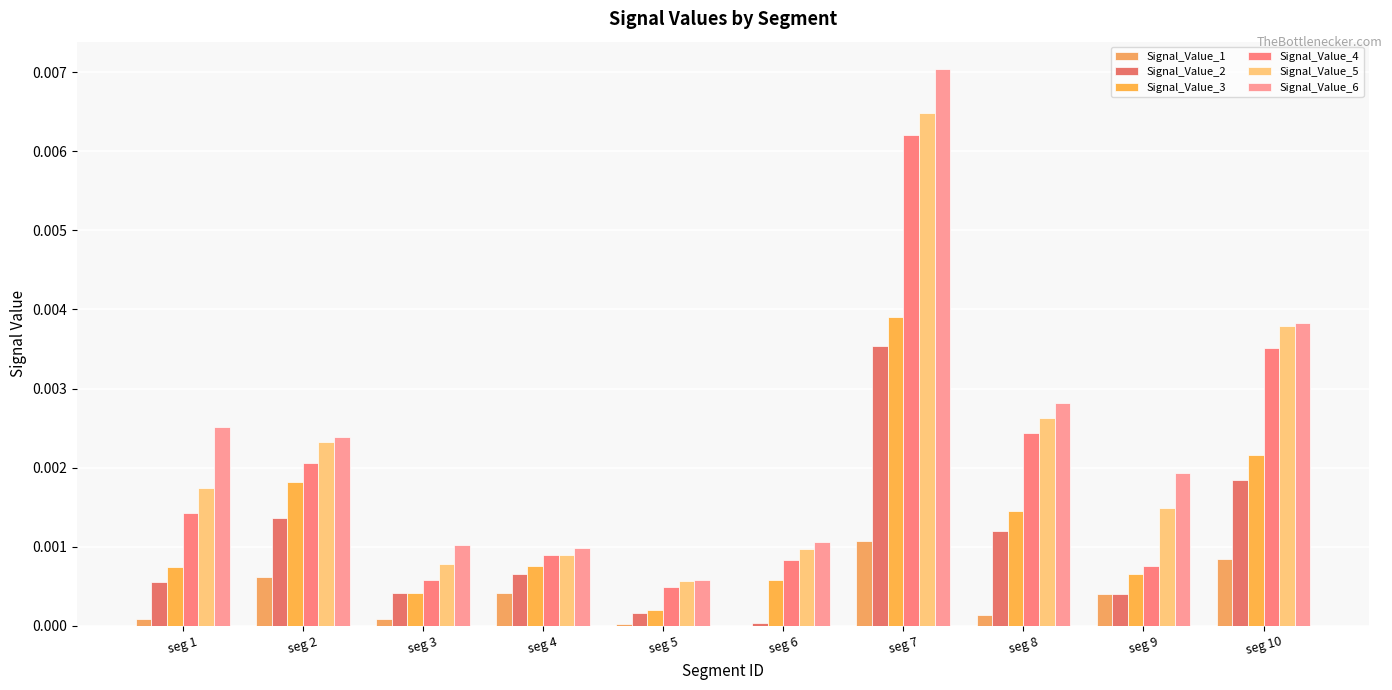

True or false: Signal_Value_1 has a value of 0.0 at seg 9.

True